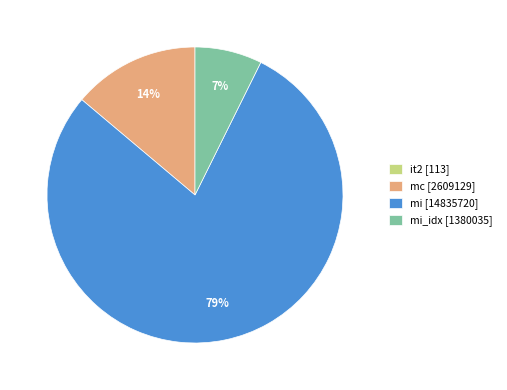

To the nearest percent, what is the average slice percentage?

25%